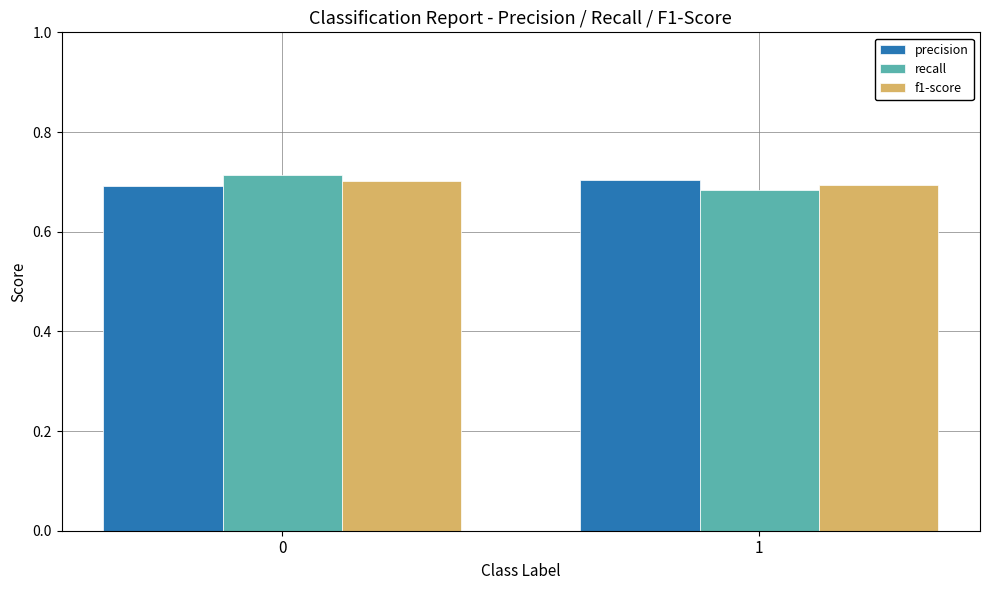

True or false: f1-score has a value of 1.1 at 1.

False